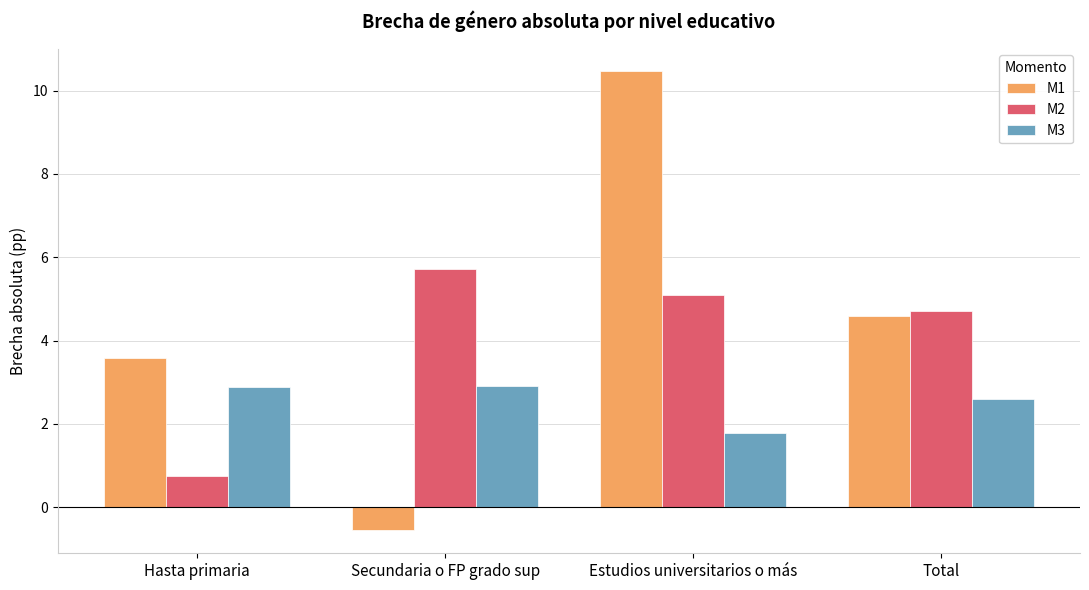

What is the label of the 3rd bar from the right?

Secundaria o FP grado sup